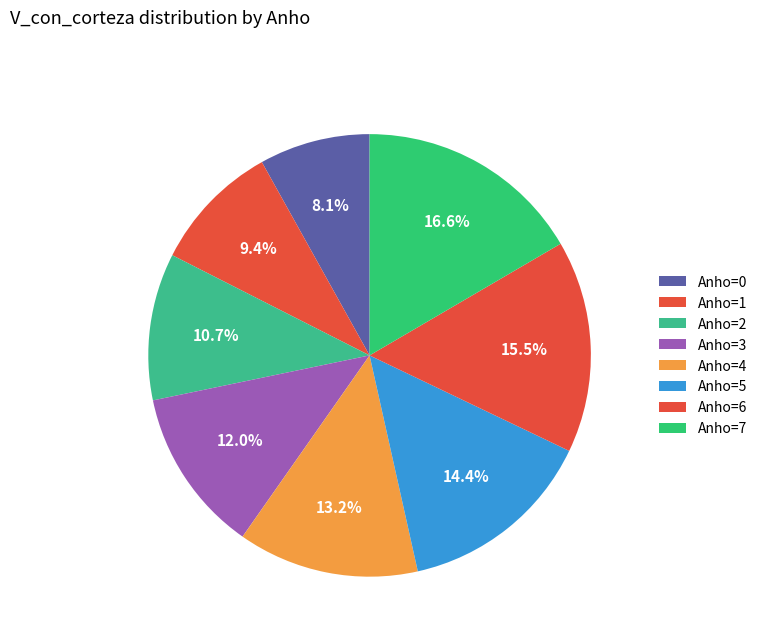

Is there any slice that represents more than half of the pie?

No